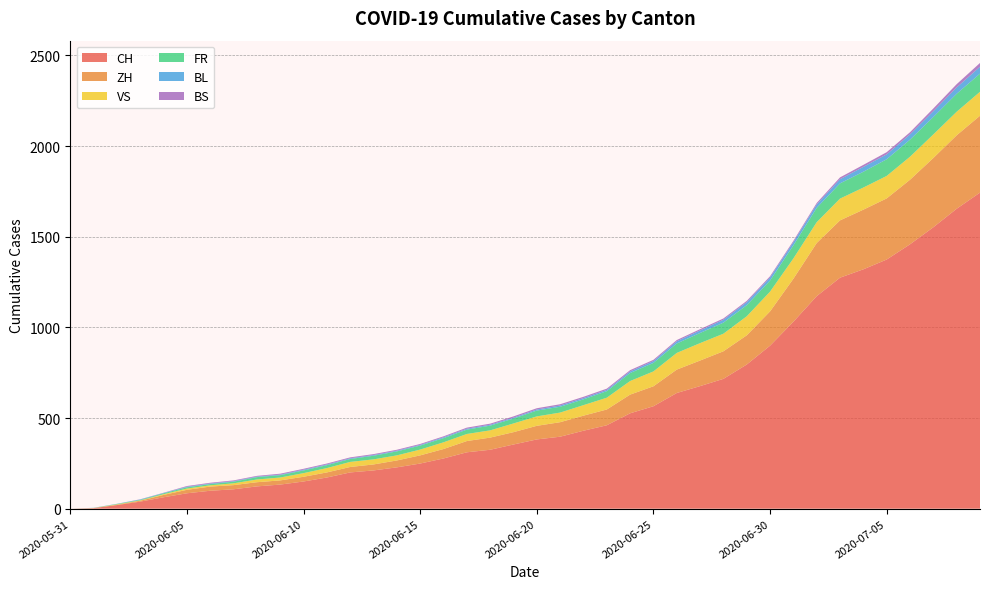

Reading left to right, extract all data points from this chart.

CH: 2020-05-31=0	2020-06-01=3	2020-06-02=20	2020-06-03=39	2020-06-04=63	2020-06-05=85	2020-06-06=99	2020-06-07=107	2020-06-08=123	2020-06-09=133	2020-06-10=150	2020-06-11=172	2020-06-12=200	2020-06-13=211	2020-06-14=228	2020-06-15=249	2020-06-16=277	2020-06-17=311	2020-06-18=325	2020-06-19=354	2020-06-20=382	2020-06-21=397	2020-06-22=430	2020-06-23=460	2020-06-24=526	2020-06-25=565	2020-06-26=638	2020-06-27=676	2020-06-28=716	2020-06-29=795	2020-06-30=899	2020-07-01=1031	2020-07-02=1172	2020-07-03=1274	2020-07-04=1320	2020-07-05=1374	2020-07-06=1458	2020-07-07=1552	2020-07-08=1654	2020-07-09=1743
ZH: 2020-05-31=0	2020-06-01=0	2020-06-02=2	2020-06-03=5	2020-06-04=13	2020-06-05=19	2020-06-06=23	2020-06-07=23	2020-06-08=23	2020-06-09=23	2020-06-10=26	2020-06-11=28	2020-06-12=30	2020-06-13=33	2020-06-14=38	2020-06-15=45	2020-06-16=52	2020-06-17=62	2020-06-18=67	2020-06-19=68	2020-06-20=75	2020-06-21=80	2020-06-22=83	2020-06-23=87	2020-06-24=103	2020-06-25=110	2020-06-26=129	2020-06-27=141	2020-06-28=152	2020-06-29=161	2020-06-30=189	2020-07-01=237	2020-07-02=293	2020-07-03=316	2020-07-04=329	2020-07-05=337	2020-07-06=356	2020-07-07=382	2020-07-08=405	2020-07-09=424
VS: 2020-05-31=0	2020-06-01=1	2020-06-02=2	2020-06-03=2	2020-06-04=4	2020-06-05=7	2020-06-06=7	2020-06-07=10	2020-06-08=15	2020-06-09=16	2020-06-10=20	2020-06-11=24	2020-06-12=28	2020-06-13=28	2020-06-14=28	2020-06-15=32	2020-06-16=37	2020-06-17=39	2020-06-18=40	2020-06-19=48	2020-06-20=52	2020-06-21=53	2020-06-22=58	2020-06-23=65	2020-06-24=75	2020-06-25=82	2020-06-26=92	2020-06-27=96	2020-06-28=97	2020-06-29=105	2020-06-30=109	2020-07-01=112	2020-07-02=115	2020-07-03=120	2020-07-04=122	2020-07-05=124	2020-07-06=127	2020-07-07=130	2020-07-08=130	2020-07-09=132
FR: 2020-05-31=0	2020-06-01=0	2020-06-02=2	2020-06-03=3	2020-06-04=5	2020-06-05=7	2020-06-06=7	2020-06-07=9	2020-06-08=13	2020-06-09=13	2020-06-10=15	2020-06-11=16	2020-06-12=16	2020-06-13=20	2020-06-14=22	2020-06-15=22	2020-06-16=23	2020-06-17=24	2020-06-18=26	2020-06-19=27	2020-06-20=32	2020-06-21=32	2020-06-22=32	2020-06-23=36	2020-06-24=44	2020-06-25=47	2020-06-26=52	2020-06-27=56	2020-06-28=61	2020-06-29=61	2020-06-30=61	2020-07-01=72	2020-07-02=79	2020-07-03=84	2020-07-04=87	2020-07-05=92	2020-07-06=94	2020-07-07=96	2020-07-08=99	2020-07-09=100
BL: 2020-05-31=0	2020-06-01=1	2020-06-02=1	2020-06-03=2	2020-06-04=2	2020-06-05=3	2020-06-06=3	2020-06-07=3	2020-06-08=3	2020-06-09=3	2020-06-10=4	2020-06-11=4	2020-06-12=4	2020-06-13=4	2020-06-14=4	2020-06-15=4	2020-06-16=5	2020-06-17=5	2020-06-18=5	2020-06-19=5	2020-06-20=6	2020-06-21=7	2020-06-22=7	2020-06-23=7	2020-06-24=9	2020-06-25=10	2020-06-26=12	2020-06-27=14	2020-06-28=16	2020-06-29=17	2020-06-30=17	2020-07-01=18	2020-07-02=19	2020-07-03=23	2020-07-04=27	2020-07-05=27	2020-07-06=29	2020-07-07=32	2020-07-08=35	2020-07-09=38
BS: 2020-05-31=0	2020-06-01=0	2020-06-02=0	2020-06-03=1	2020-06-04=1	2020-06-05=4	2020-06-06=4	2020-06-07=4	2020-06-08=4	2020-06-09=5	2020-06-10=5	2020-06-11=5	2020-06-12=5	2020-06-13=5	2020-06-14=5	2020-06-15=5	2020-06-16=5	2020-06-17=6	2020-06-18=6	2020-06-19=7	2020-06-20=7	2020-06-21=7	2020-06-22=7	2020-06-23=7	2020-06-24=7	2020-06-25=7	2020-06-26=7	2020-06-27=7	2020-06-28=7	2020-06-29=7	2020-06-30=7	2020-07-01=7	2020-07-02=8	2020-07-03=10	2020-07-04=11	2020-07-05=12	2020-07-06=12	2020-07-07=15	2020-07-08=18	2020-07-09=21